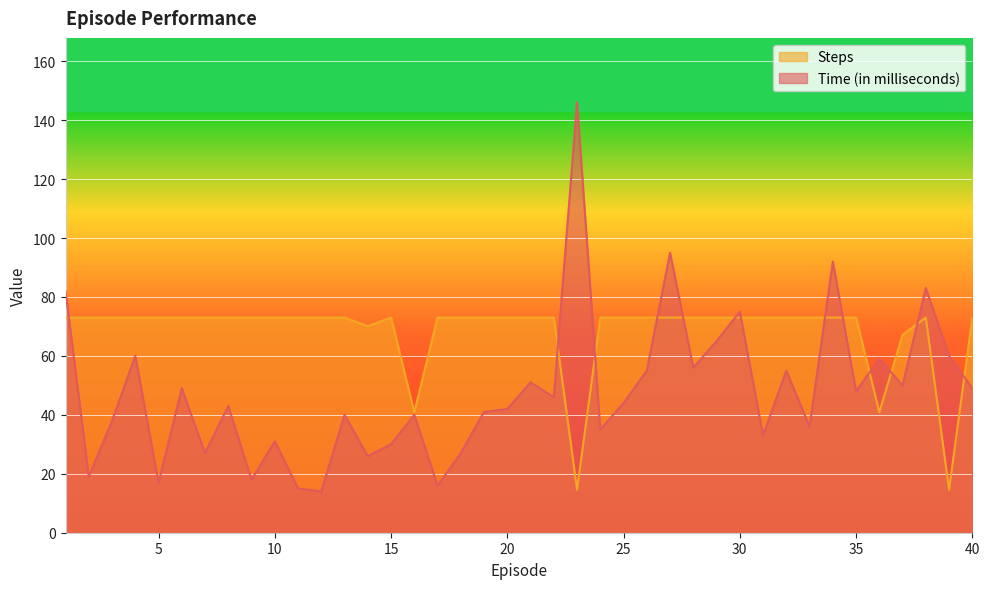

What is the minimum value shown in the chart?

14.0